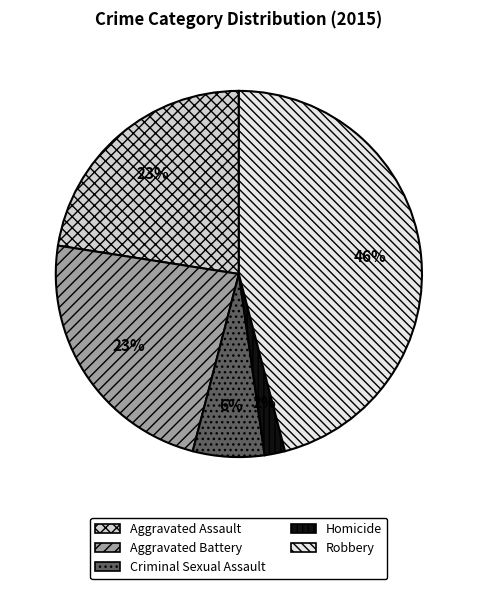

To the nearest percent, what is the combined percentage of Criminal Sexual Assault and Robbery?

52%